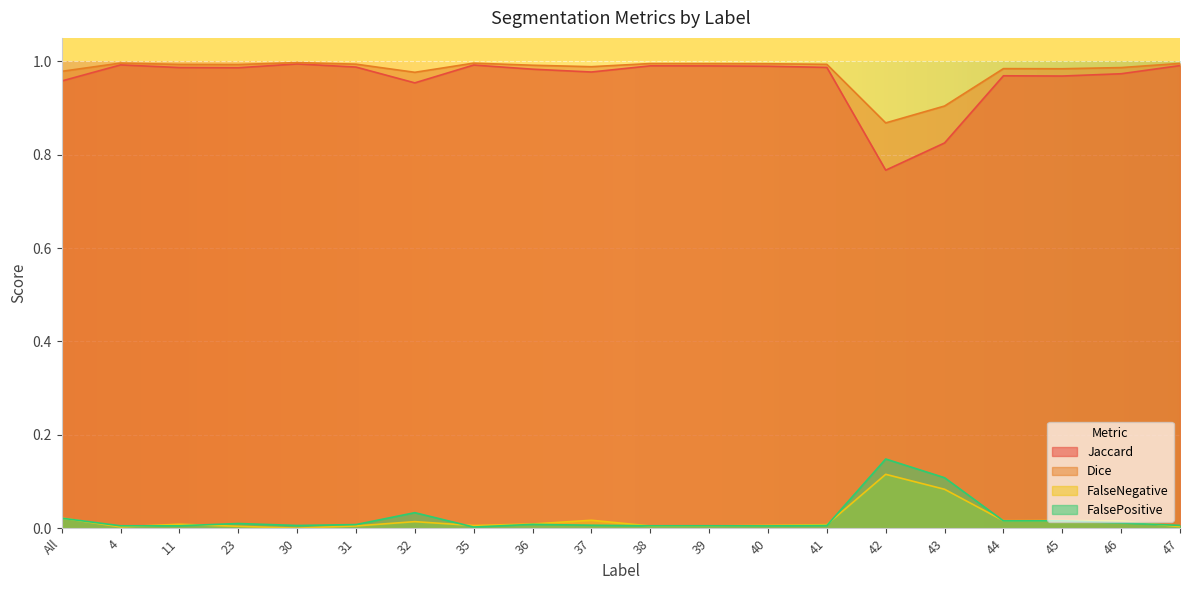

How many interior local valleys does the FalseNegative series have?

5